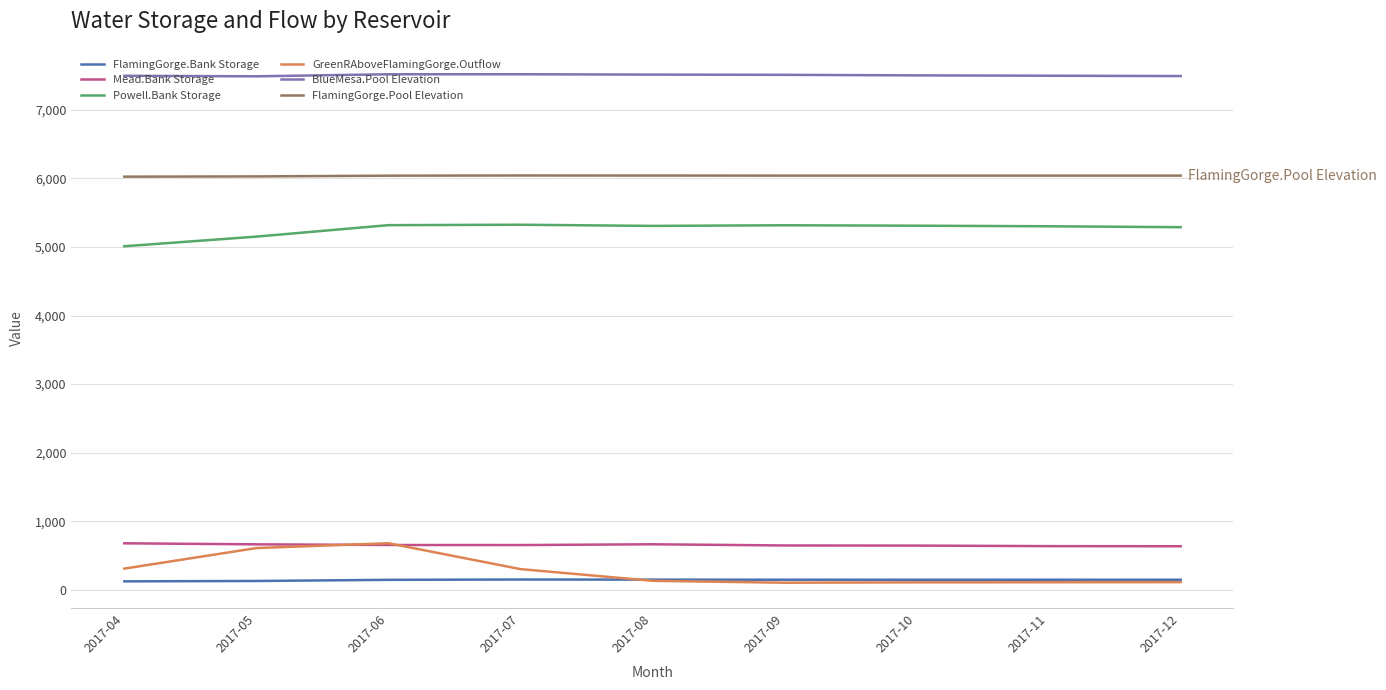

Is the value of GreenRAboveFlamingGorge.Outflow at 2017-05 greater than the value of FlamingGorge.Bank Storage at 2017-06?

Yes